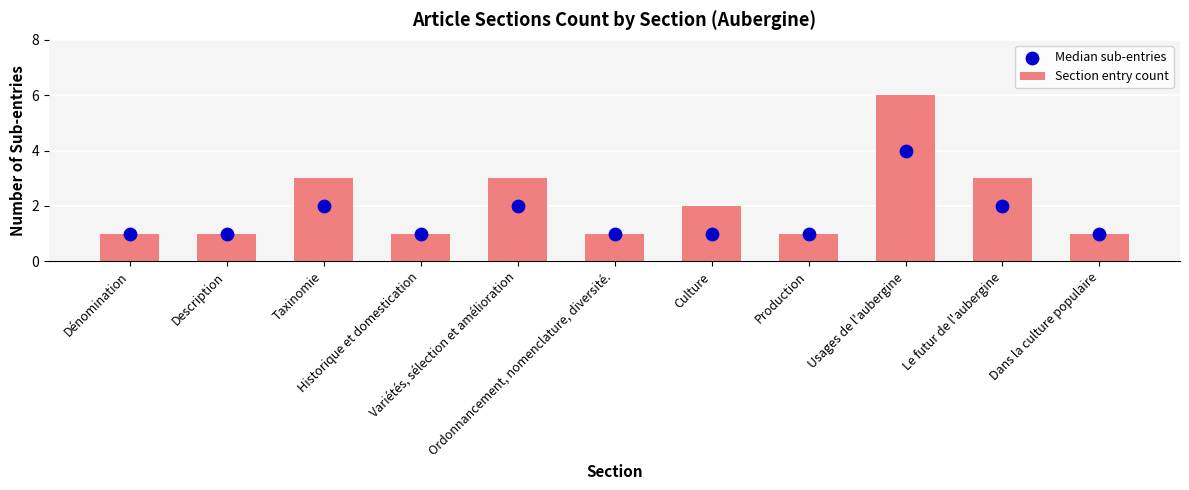

What are all the series names shown in the legend?

Section entry count, Median sub-entries